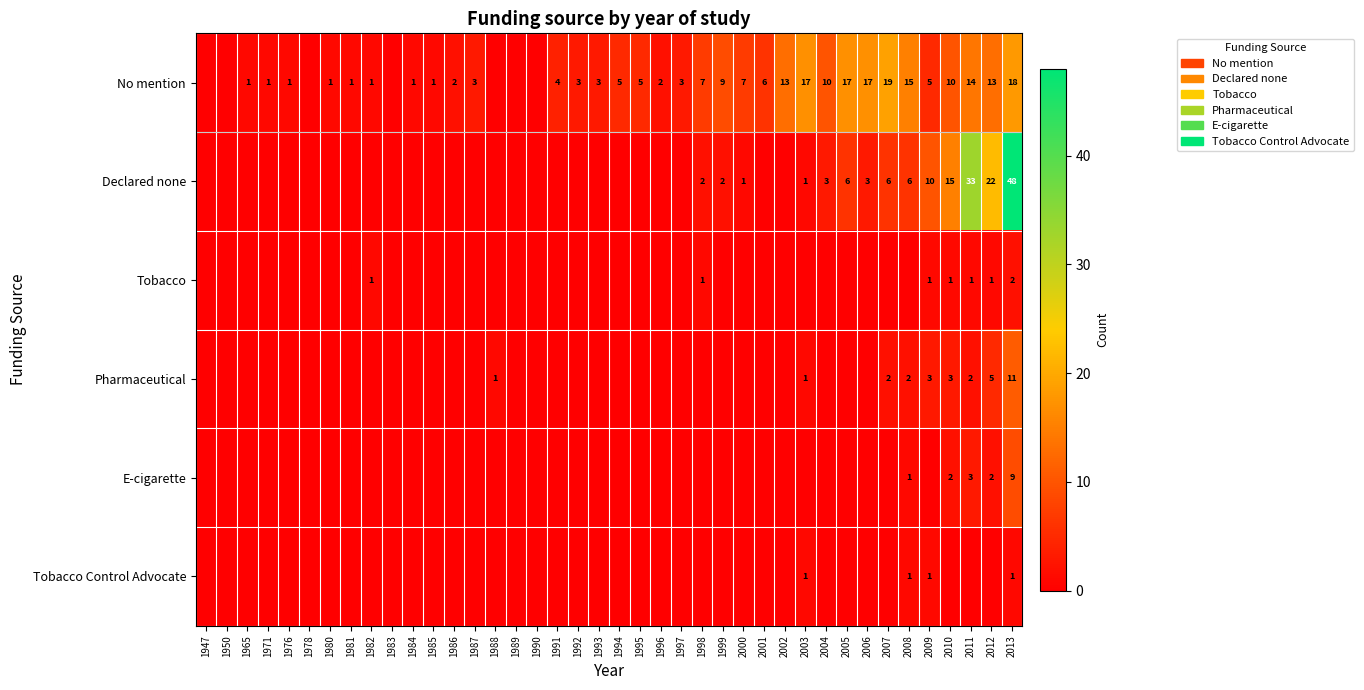

True or false: No mention has a value of 3 at 1997.

True